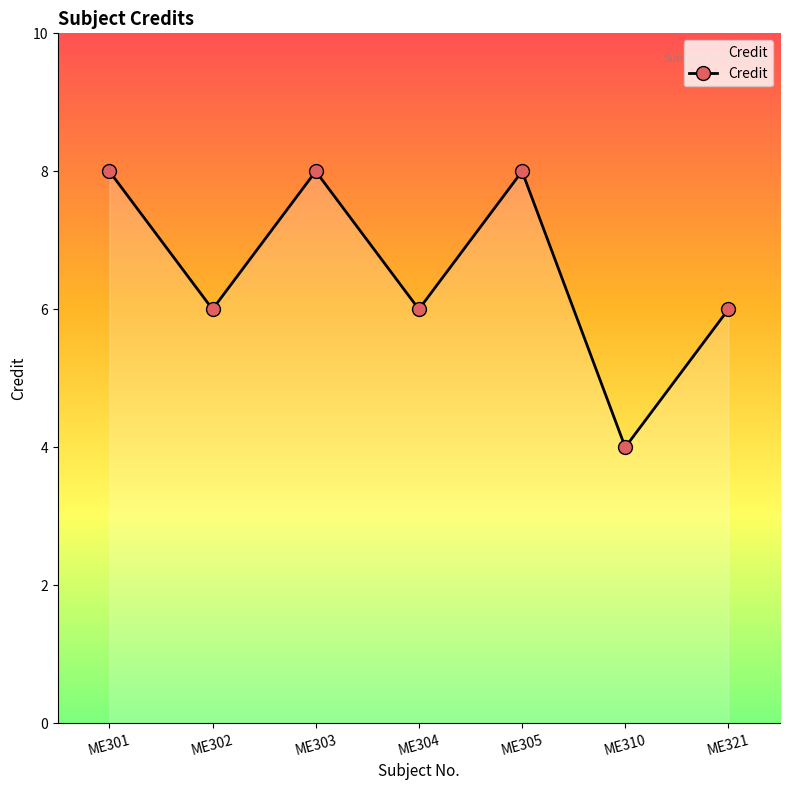

How many lines are shown in the chart?

1